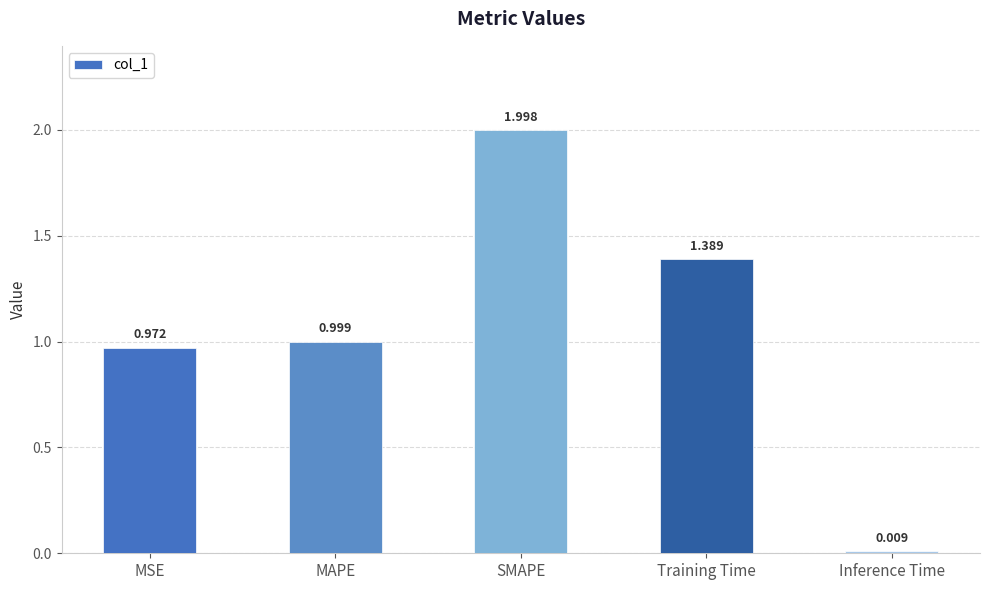

What is the average value?

1.1